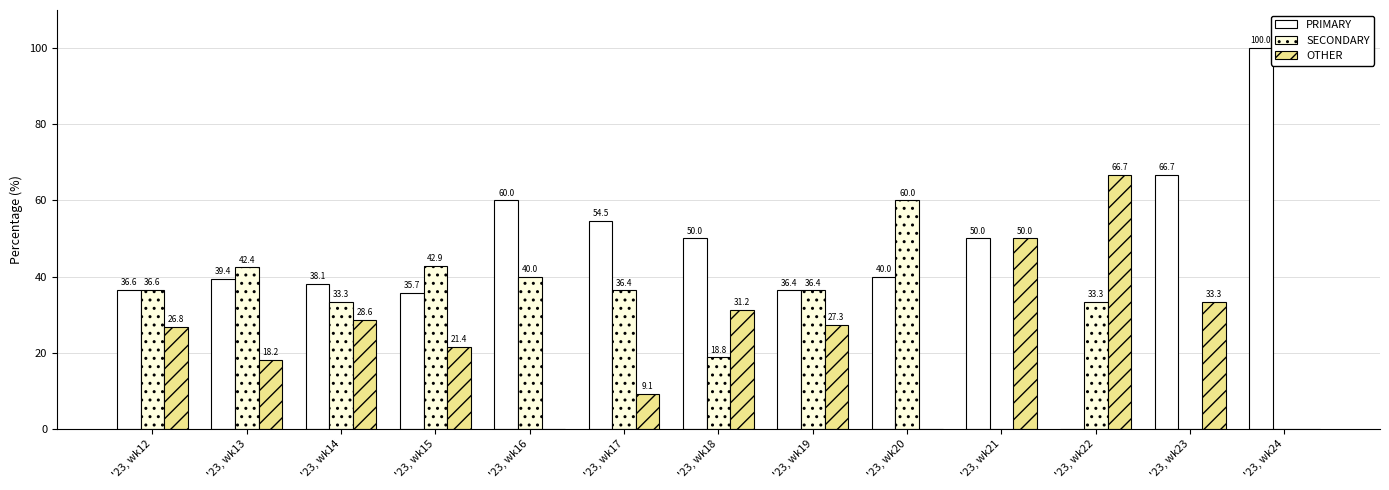

What is the spread (max minus min) of values at '23, wk18?

31.2